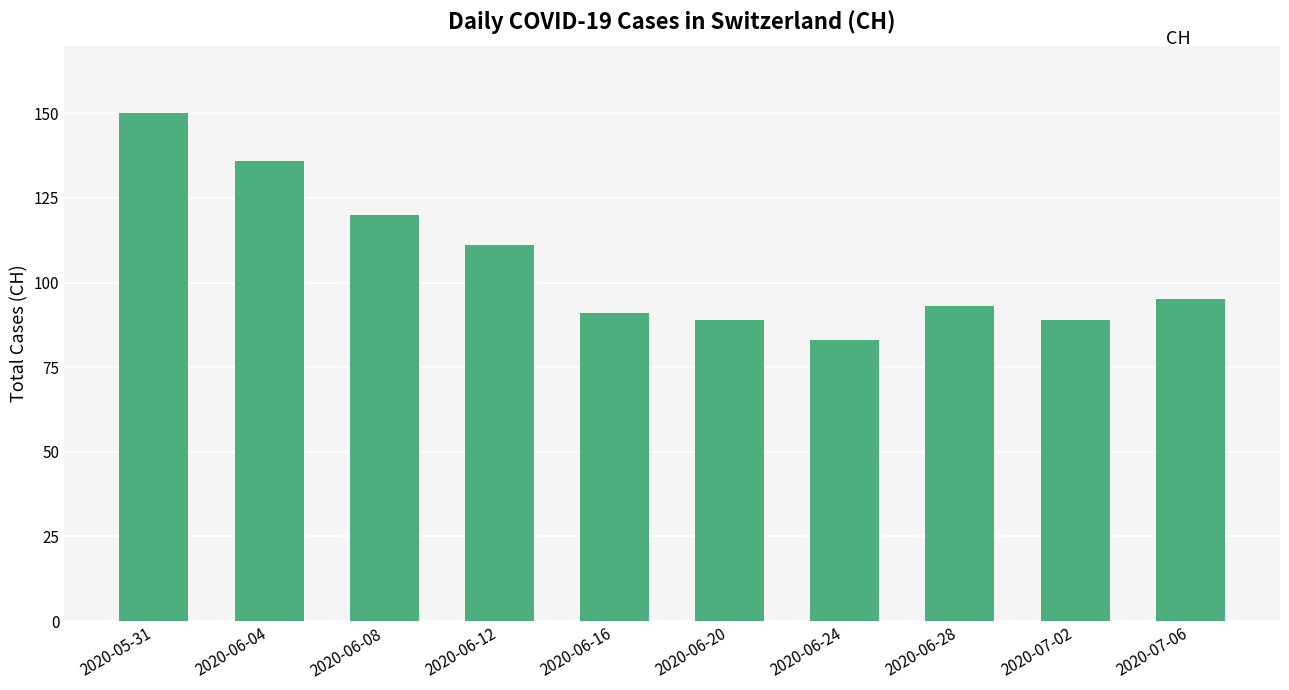

What is the sum of all values?

1057